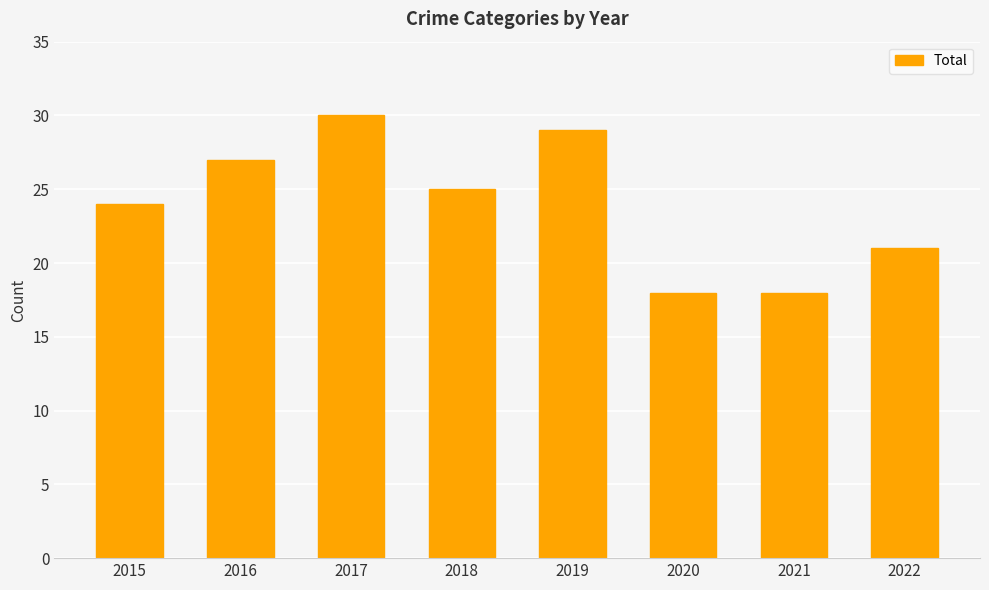

Between 2021 and 2022, which is larger?

2022